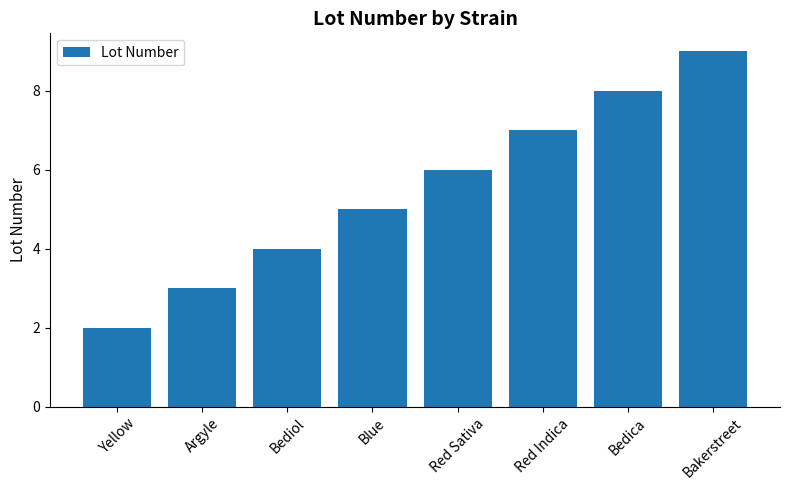

Does the chart contain any negative values?

No